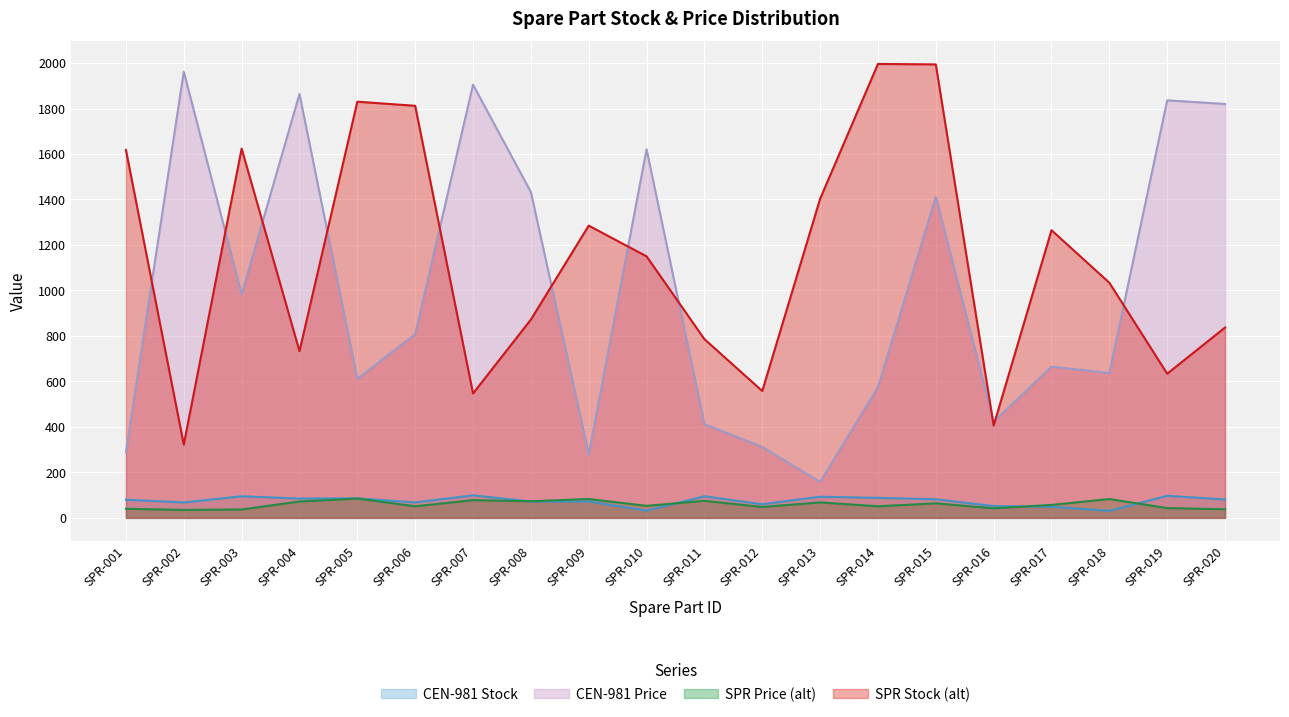

What is the average value of the SPR Price (alt) series?

59